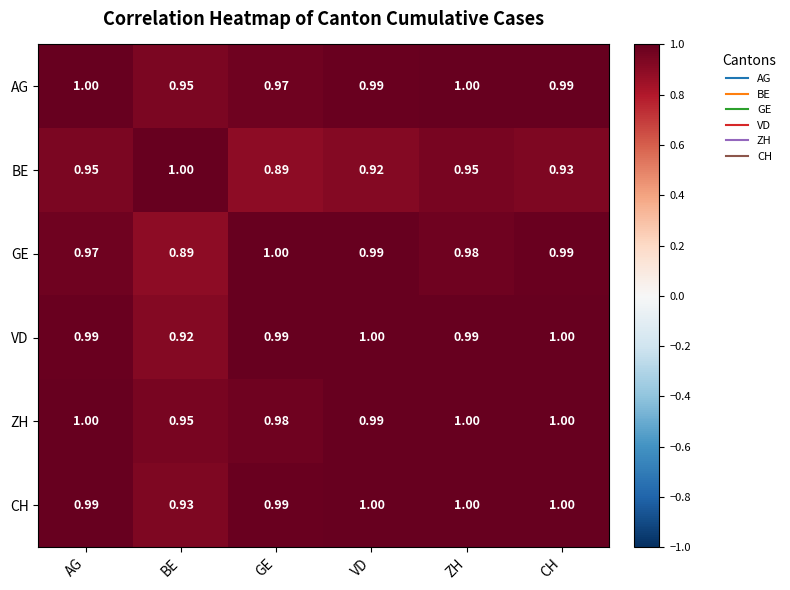

What is the total value across all series at BE?

5.6